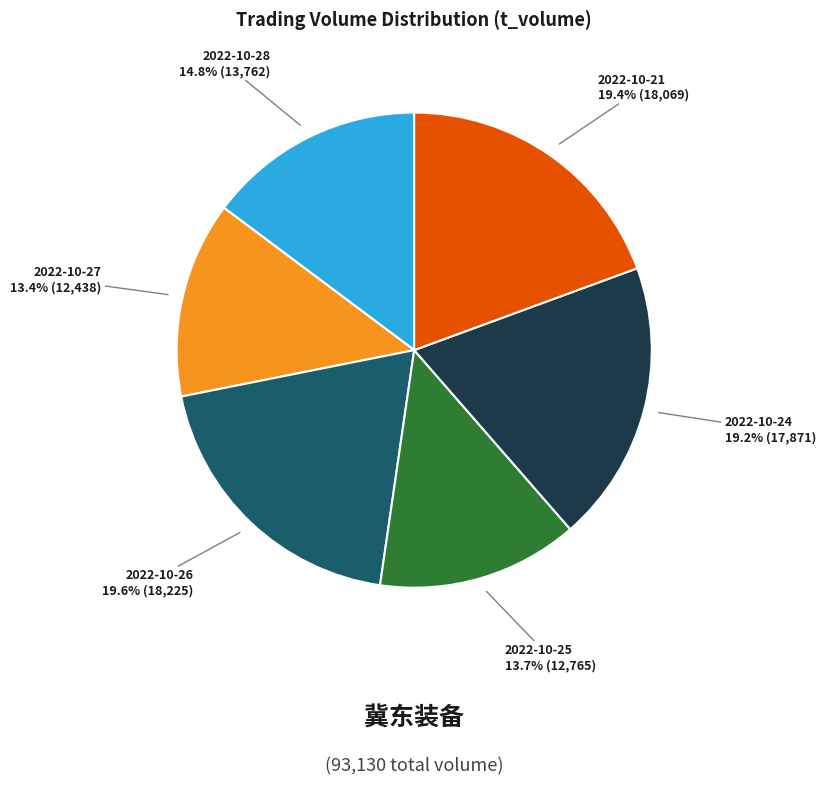

Count the number of slices in the pie.

6